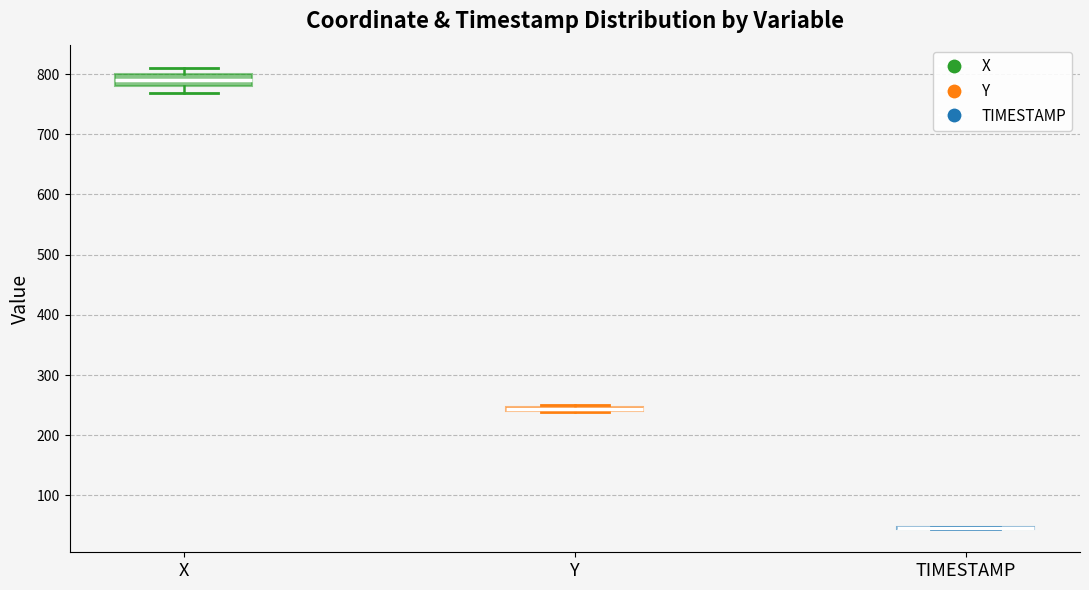

Which box is the tallest, from its lower edge to its upper edge?

X